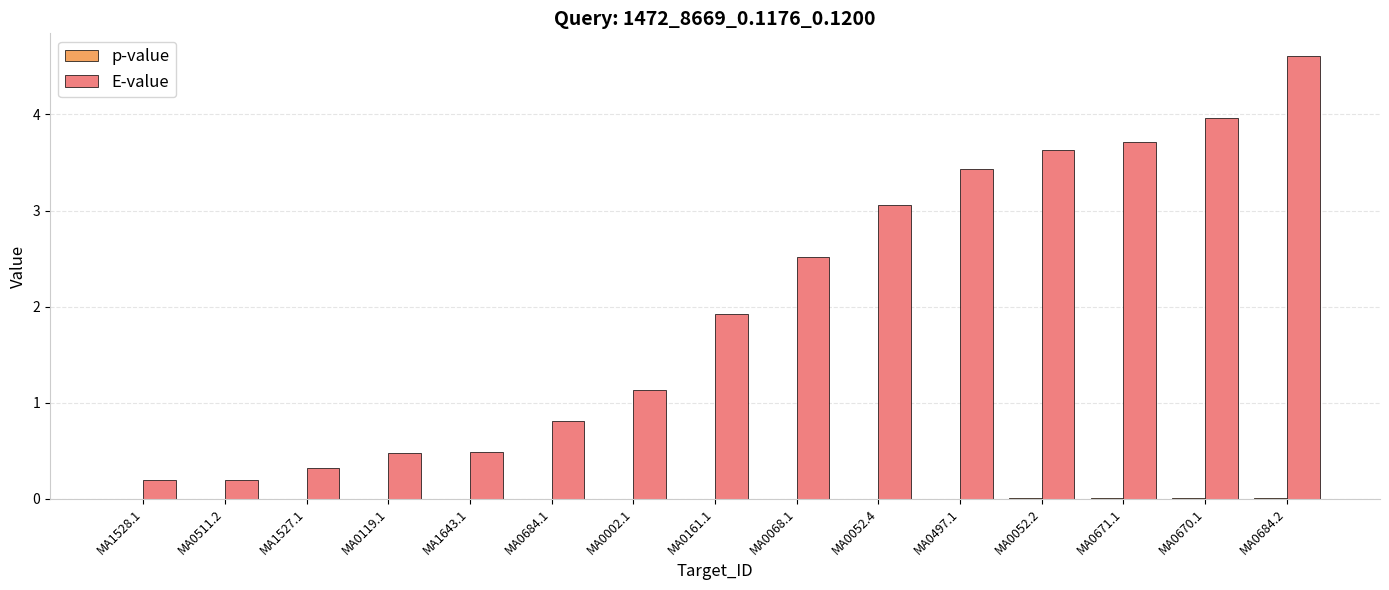

Is it true that E-value equals 1.9 at MA0161.1?

True